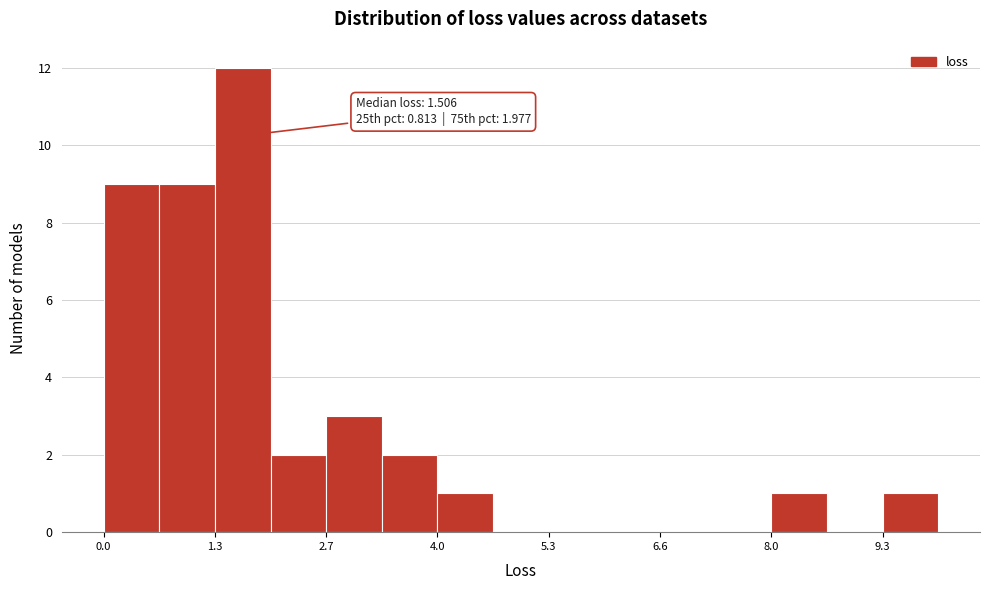

Around what value on the x-axis is the tallest bar? Give the approximate position of its centre, as read against the axis.

1.6